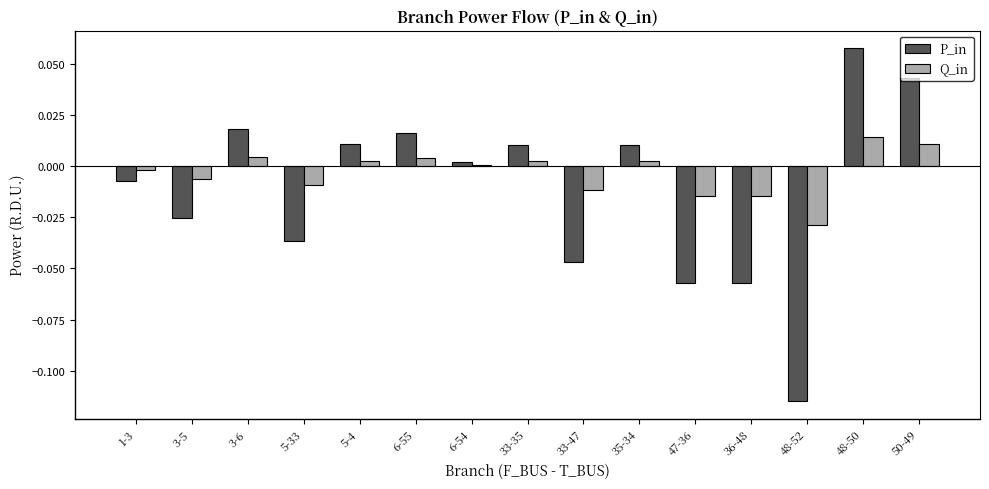

Which series has the largest total across all categories?

Q_in